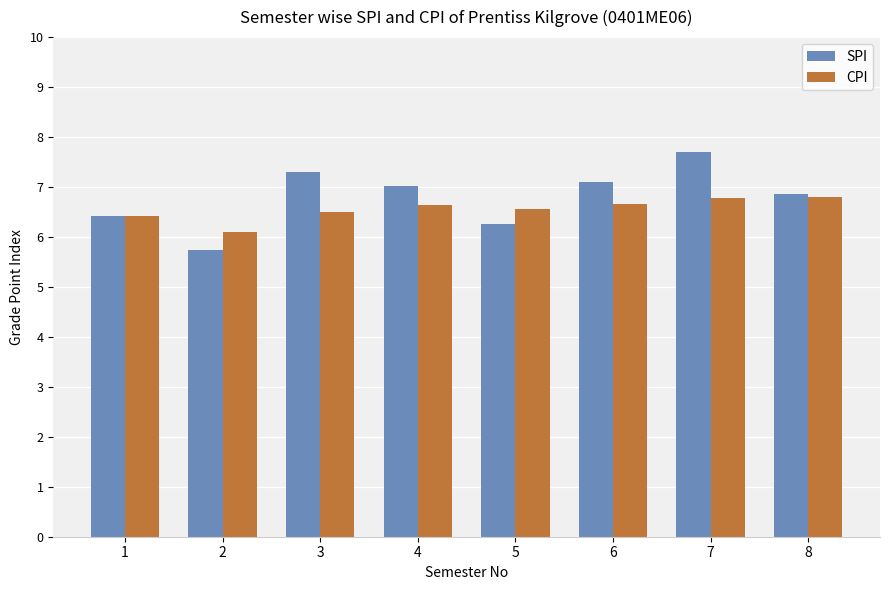

What is the maximum value for CPI?

6.8